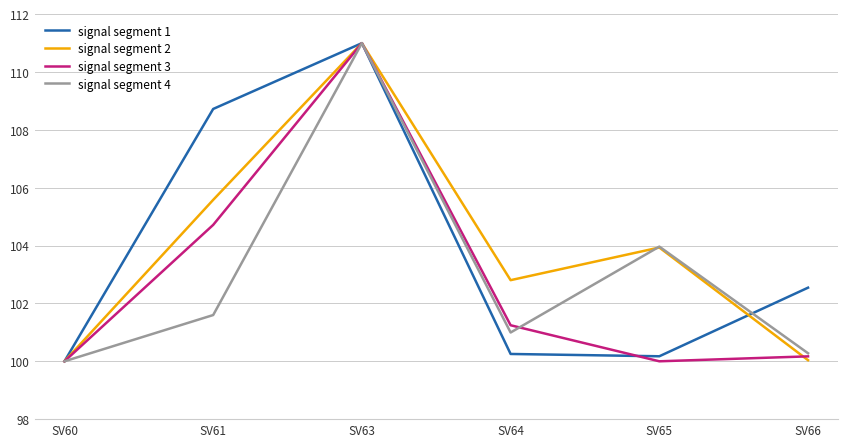

Reading left to right, extract all data points from this chart.

signal segment 1: 100.0	108.7	111.0	100.3	100.2	102.5
signal segment 2: 100.0	105.6	111.0	102.8	103.9	100.0
signal segment 3: 100.0	104.7	111.0	101.2	100.0	100.2
signal segment 4: 100.0	101.6	111.0	101.0	104.0	100.3